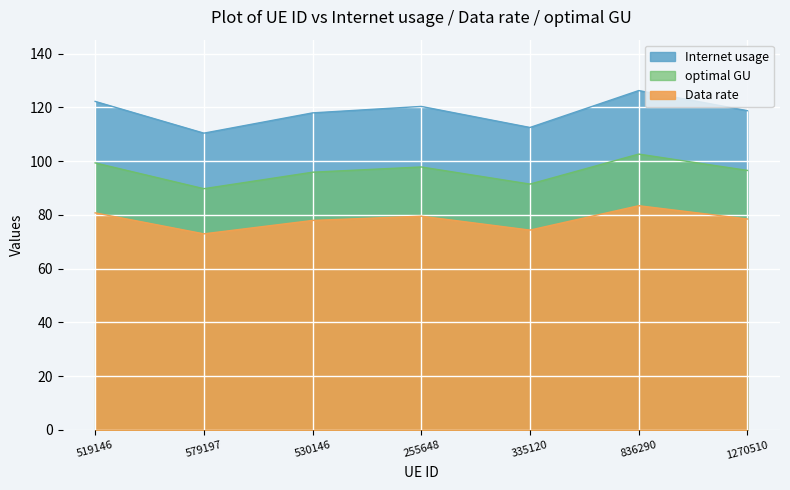

Which has a higher value, 255648 or 530146?

255648